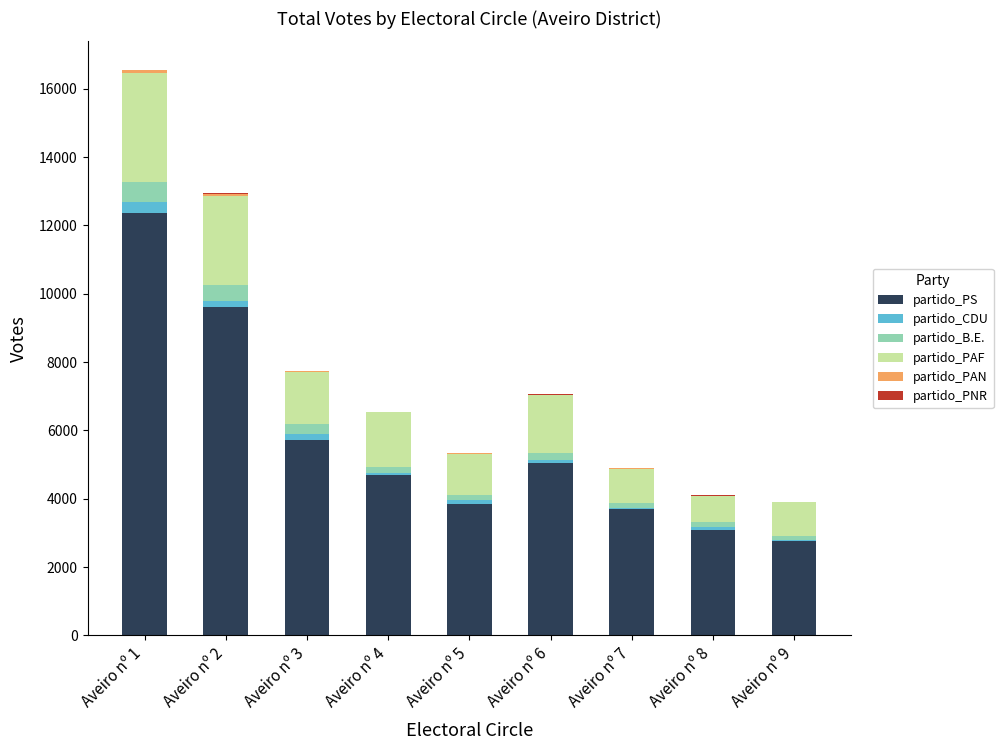

Count the number of data series in this chart.

6